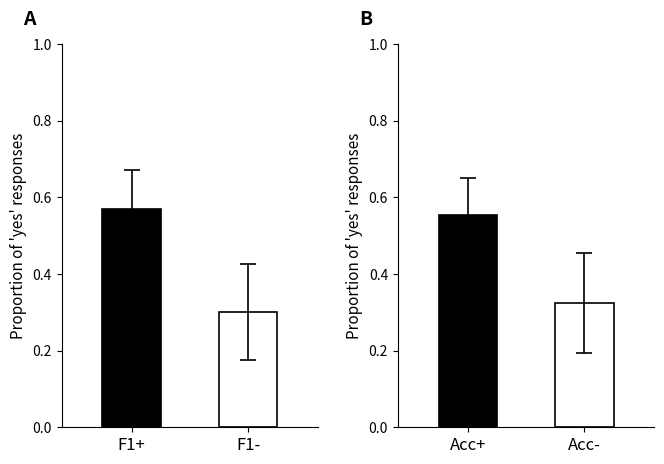

What is the sum of the Accuracy values at Acc- and Acc+?

0.9